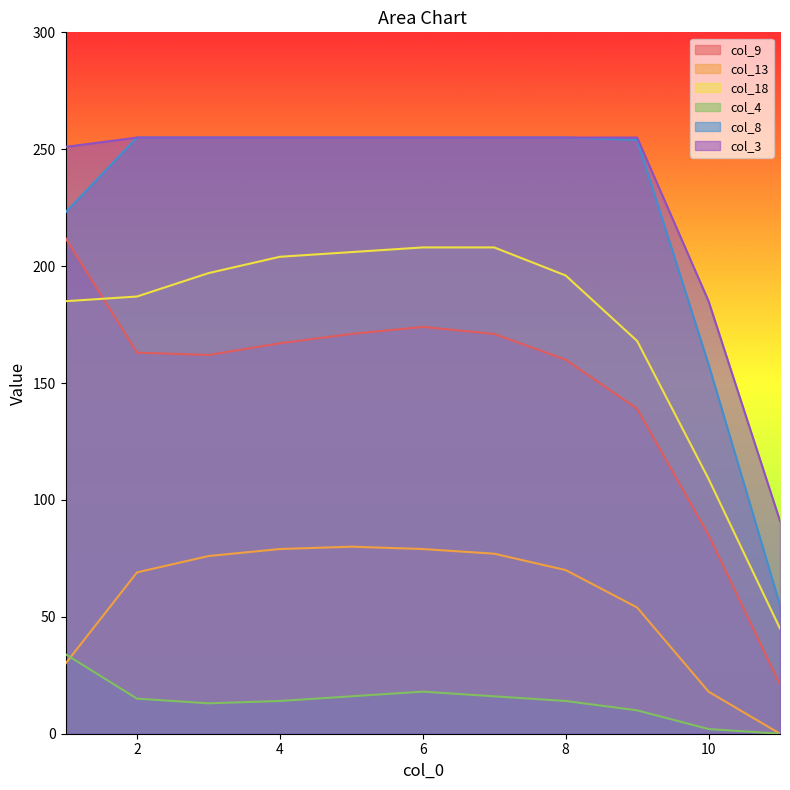

True or false: col_13 and col_18 intersect in this chart.

False